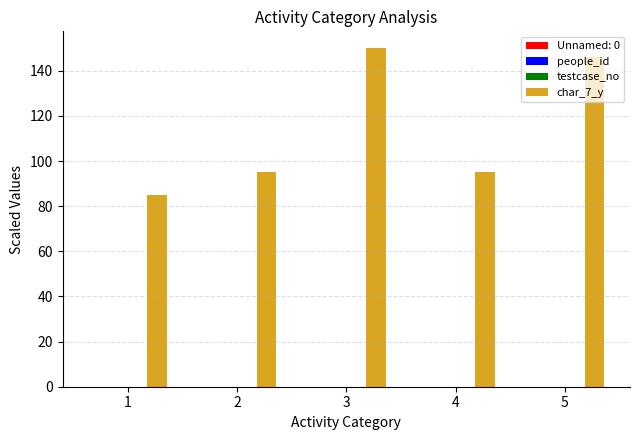

True or false: char_7_y has a value of 126.5 at 4.

False